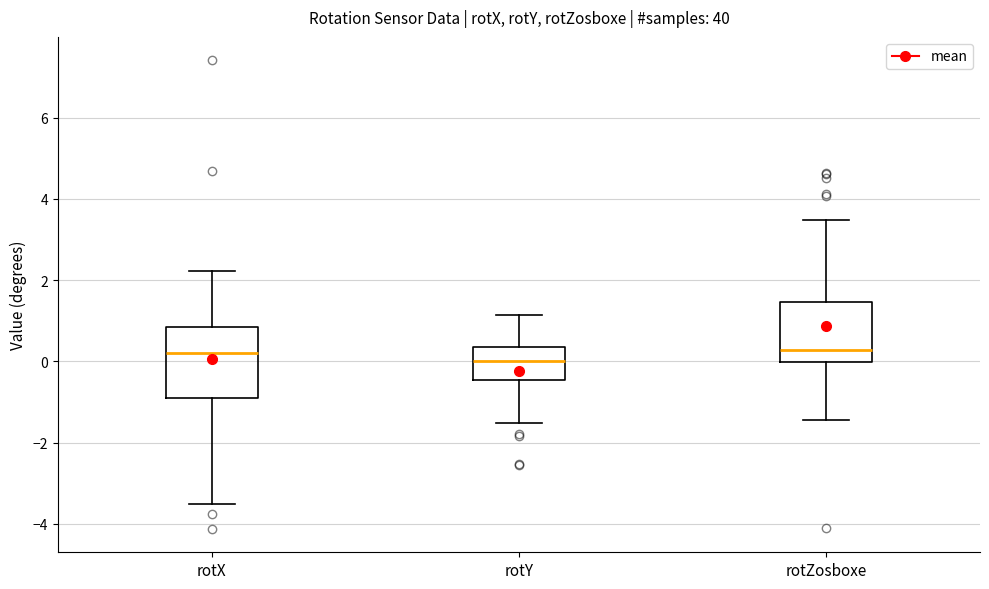

Reading left to right, read every box against the y-axis: the position of its median line, the range the box covers, and the ends of its whiskers. The values are not printed on the chart, so give them approximately, as read against the axis.

rotX: median 0.2, box -0.8 to 0.8, whiskers -3.6 to 2.2
rotY: median 0.0, box -0.4 to 0.4, whiskers -1.6 to 1.2
rotZosboxe: median 0.2, box 0.0 to 1.4, whiskers -1.4 to 3.4